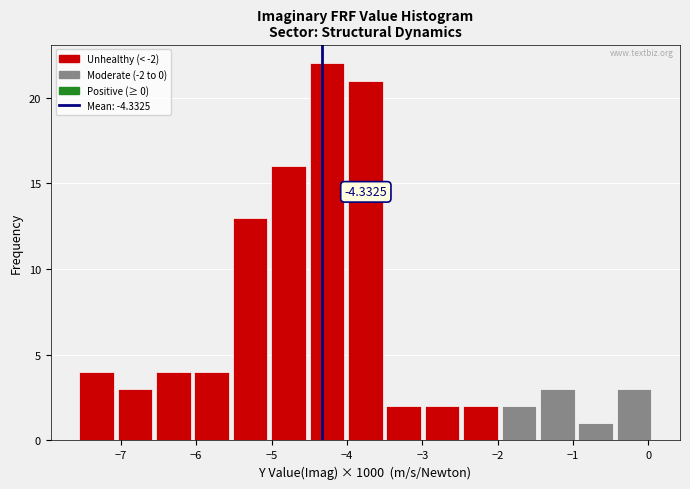

Over which range of the x-axis is the bar tallest?

-4.5 to -4.0